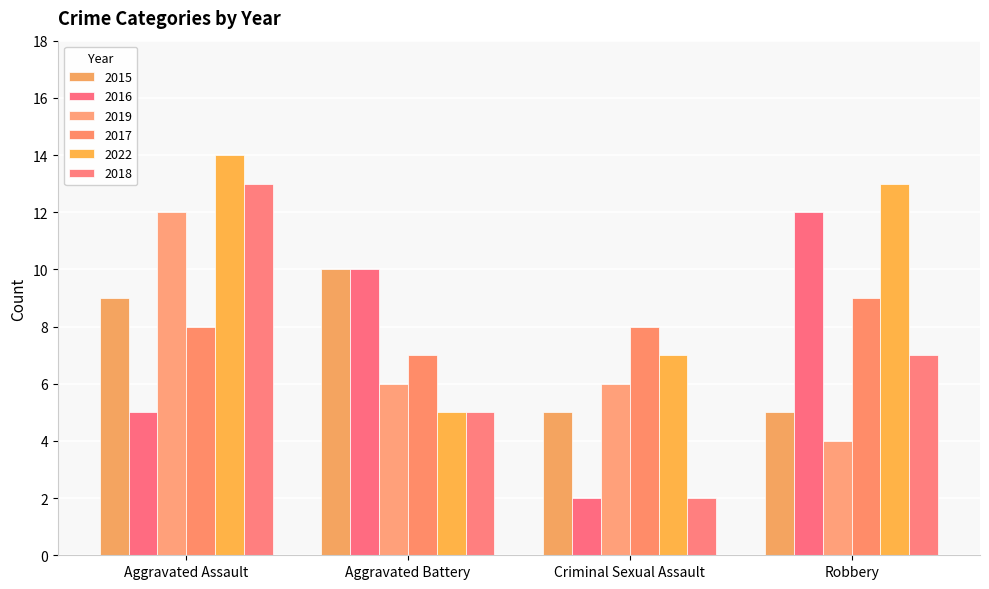

At which label does 2017 first exceed 8?

Robbery